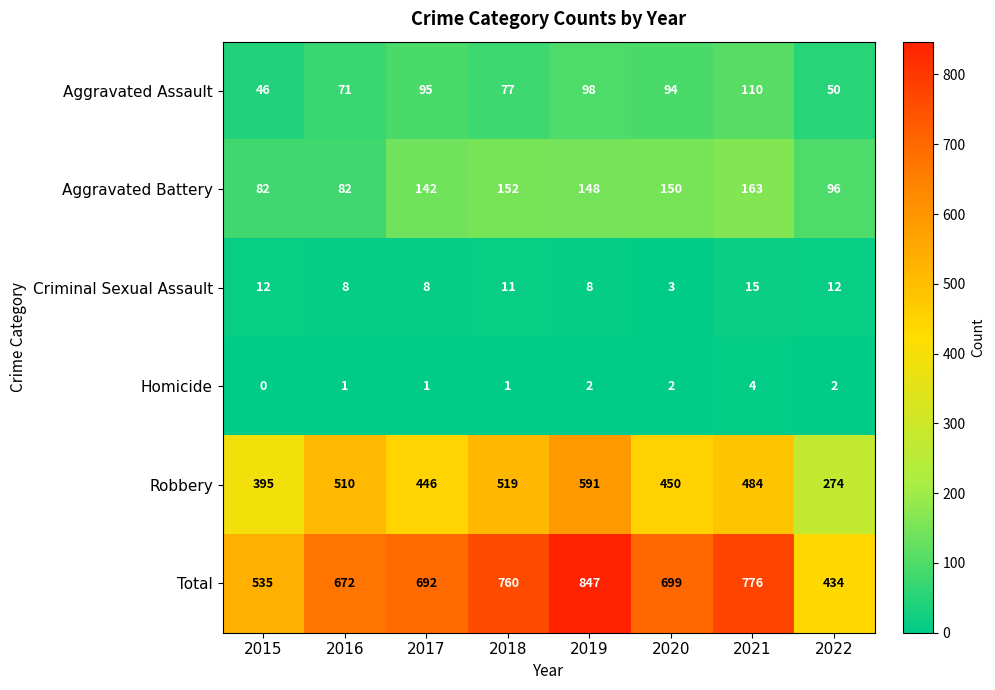

How many distinct data groups are displayed?

6